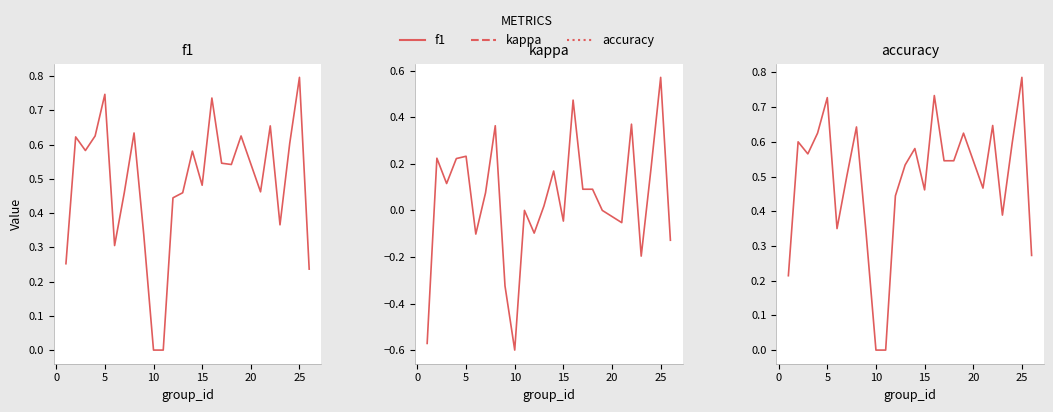

How many lines are shown in the chart?

3